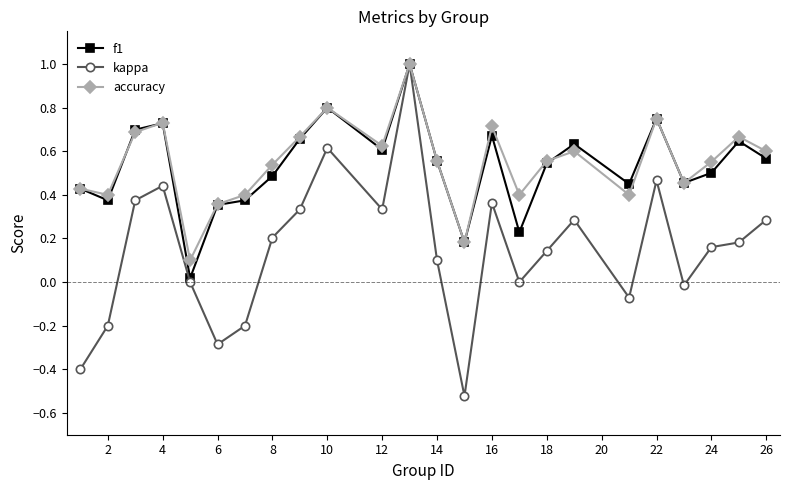

How many lines are shown in the chart?

3